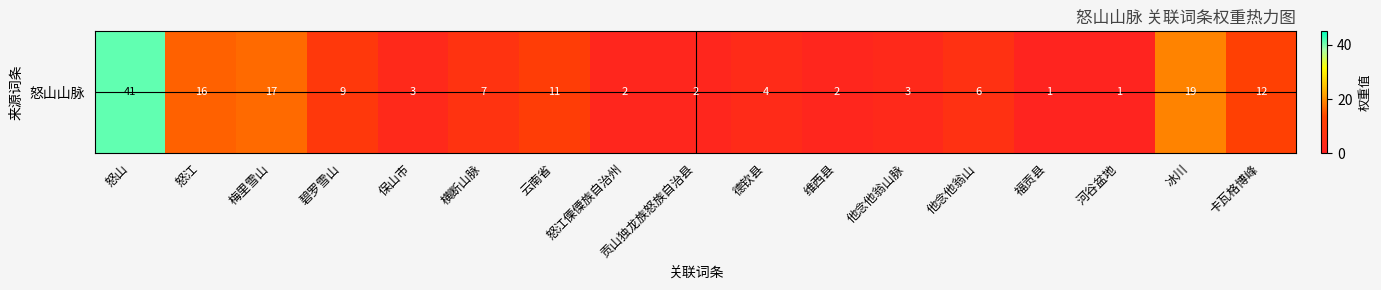

Reading left to right, list all the values displayed in this chart.

怒山=41	怒江=16	梅里雪山=17	碧罗雪山=9	保山市=3	横断山脉=7	云南省=11	怒江傈僳族自治州=2	贡山独龙族怒族自治县=2	德钦县=4	维西县=2	他念他翁山脉=3	他念他翁山=6	福贡县=1	河谷盆地=1	冰川=19	卡瓦格博峰=12